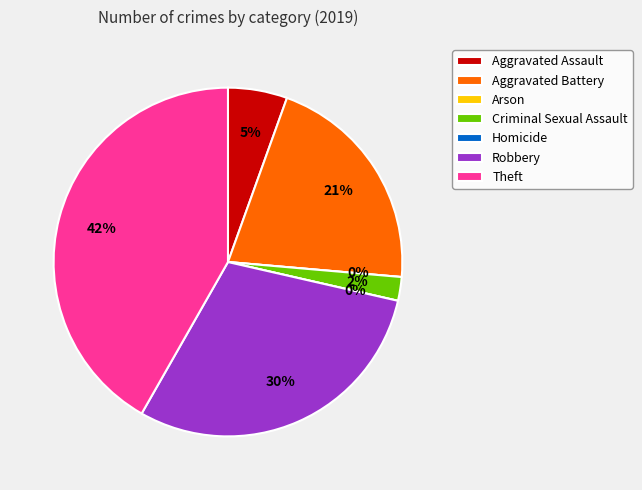

What is the smallest slice in the pie chart?

Arson